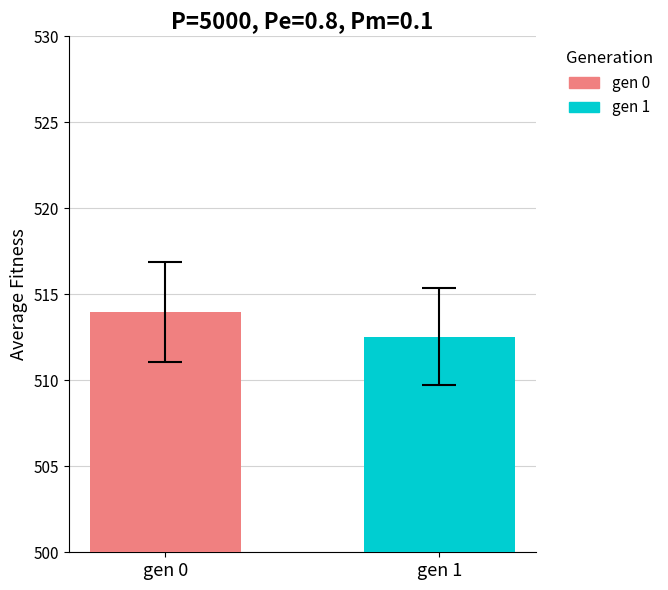

What is the smallest value displayed?

512.5